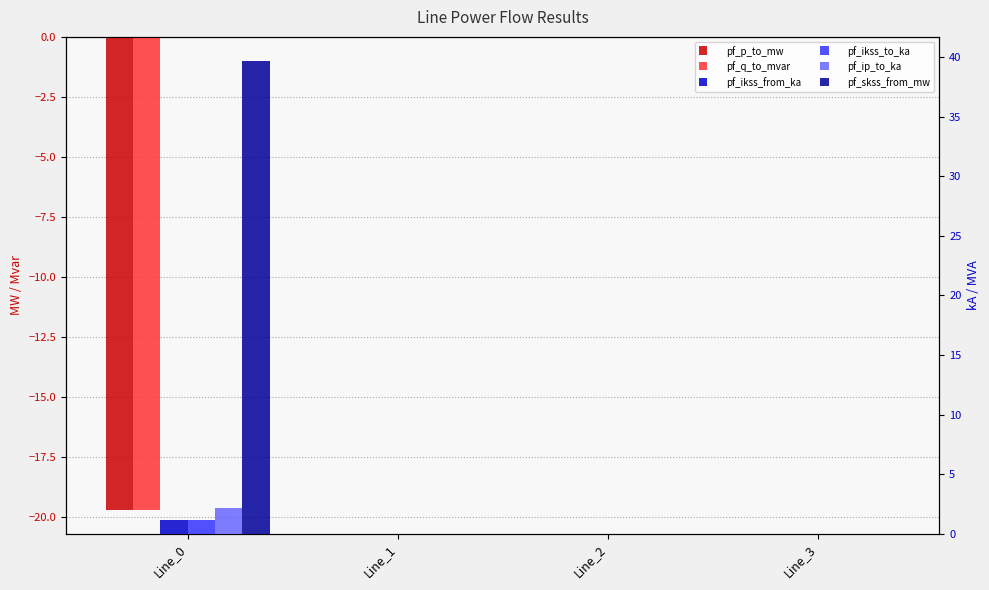

What is the smallest value displayed?

-19.7